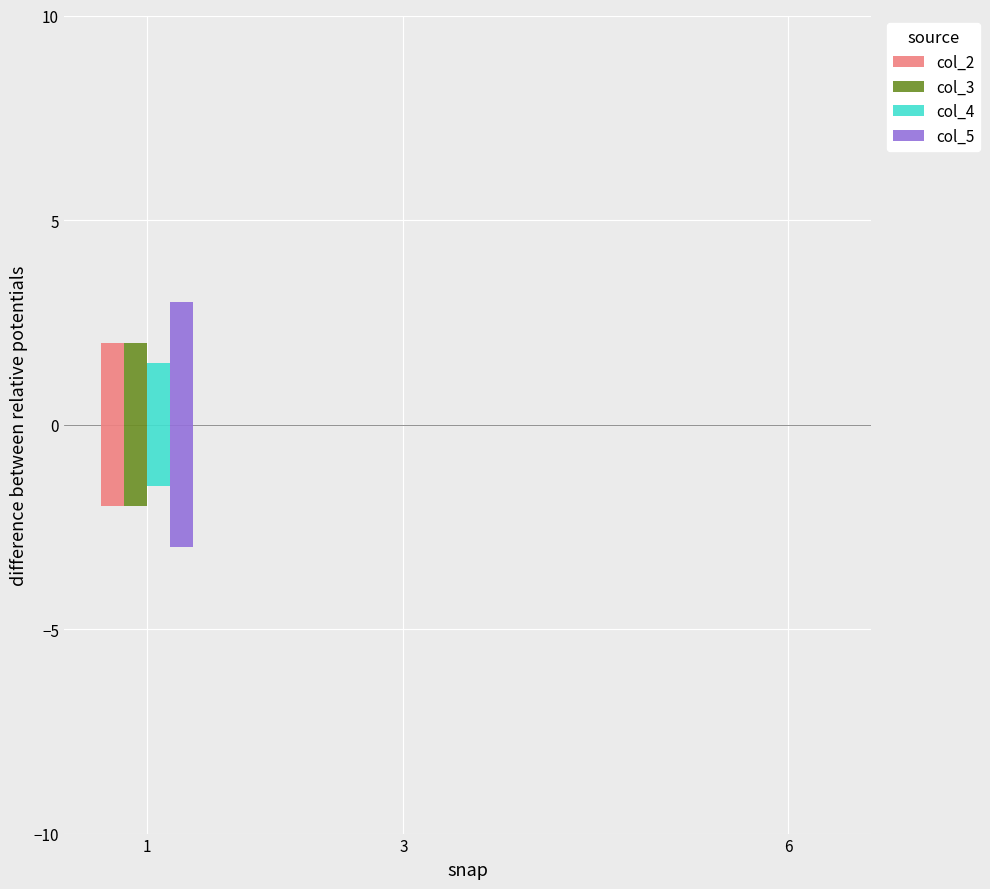

At which label is col_2 closest to 0?

3